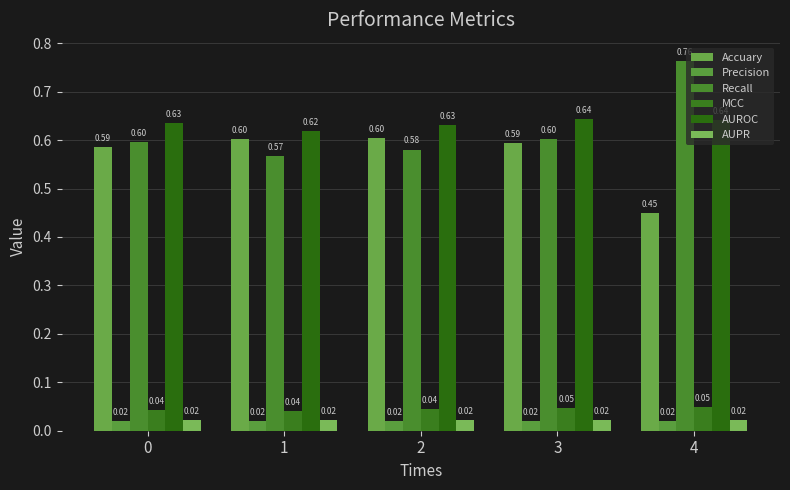

Does the chart contain any negative values?

No